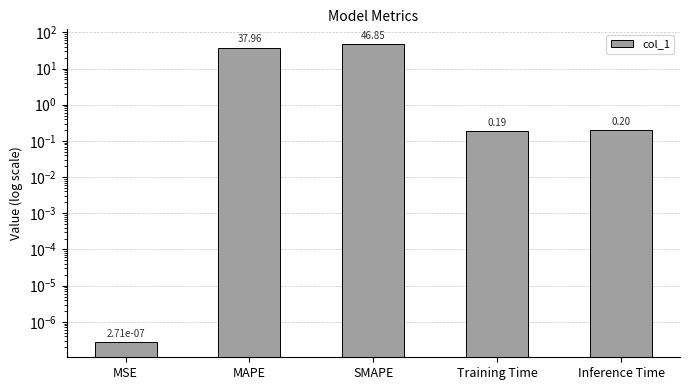

True or false: the data shows 0.2 at Inference Time.

True